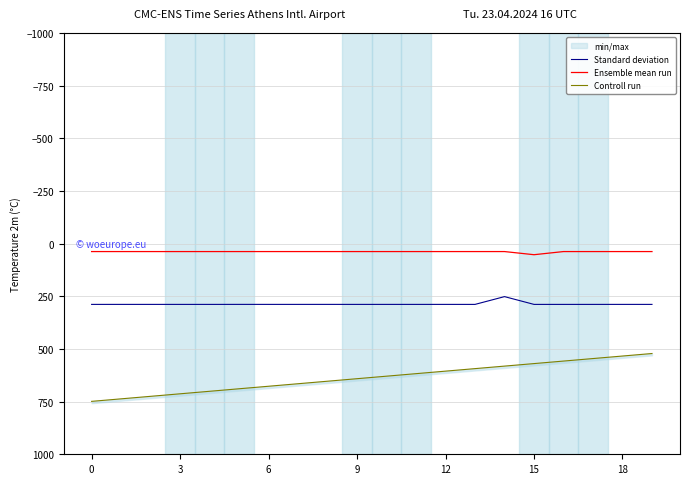

What is the minimum value for Ensemble mean run?

37.6